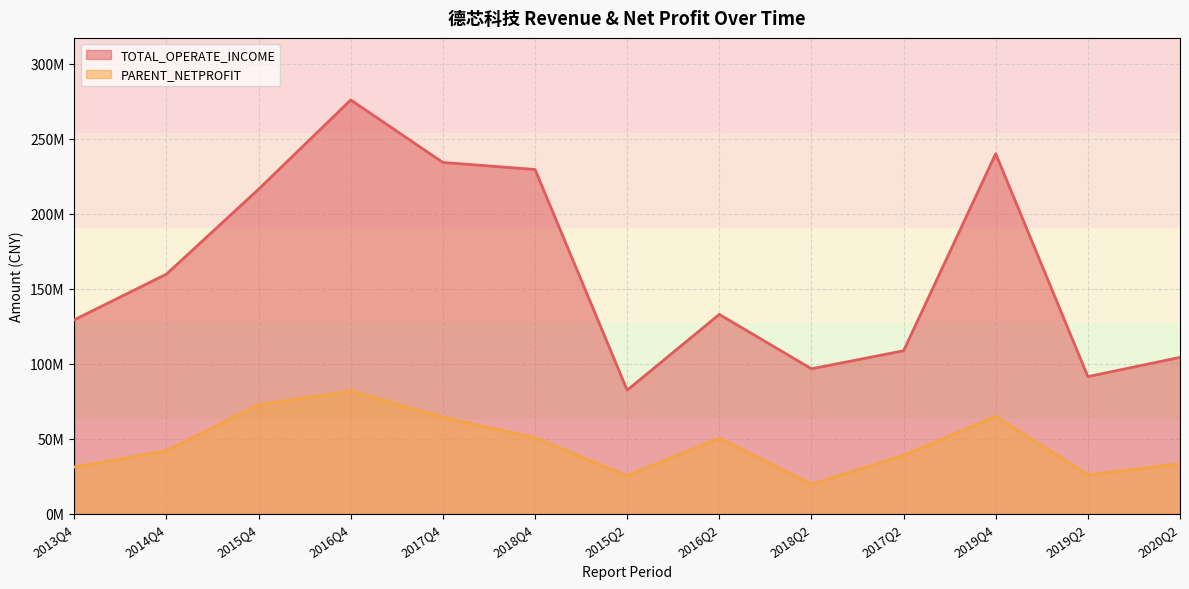

What is the total value across all series at 2015Q4?

288902326.7